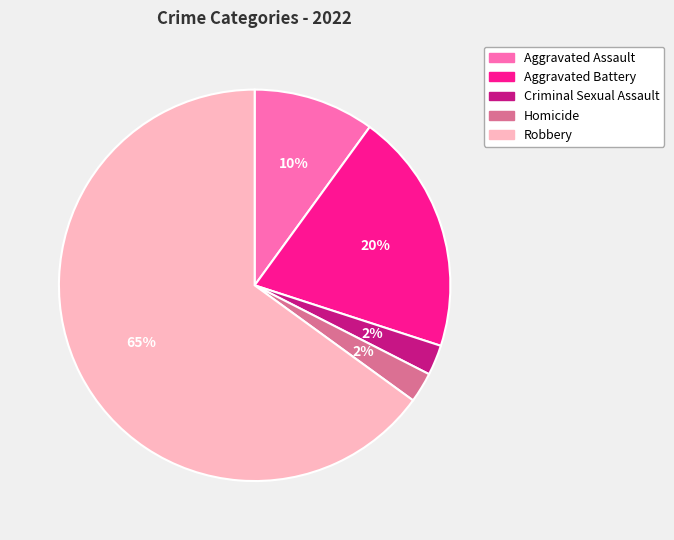

What is the largest slice in the pie chart?

Robbery